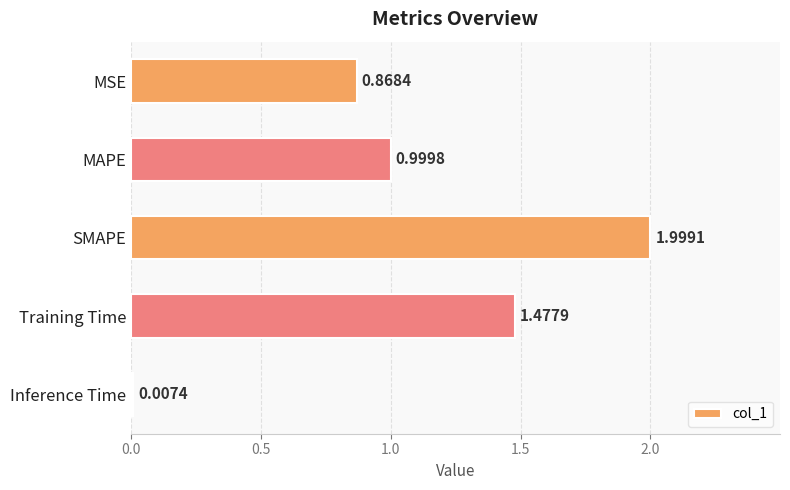

At which label is the value closest to 1?

MAPE